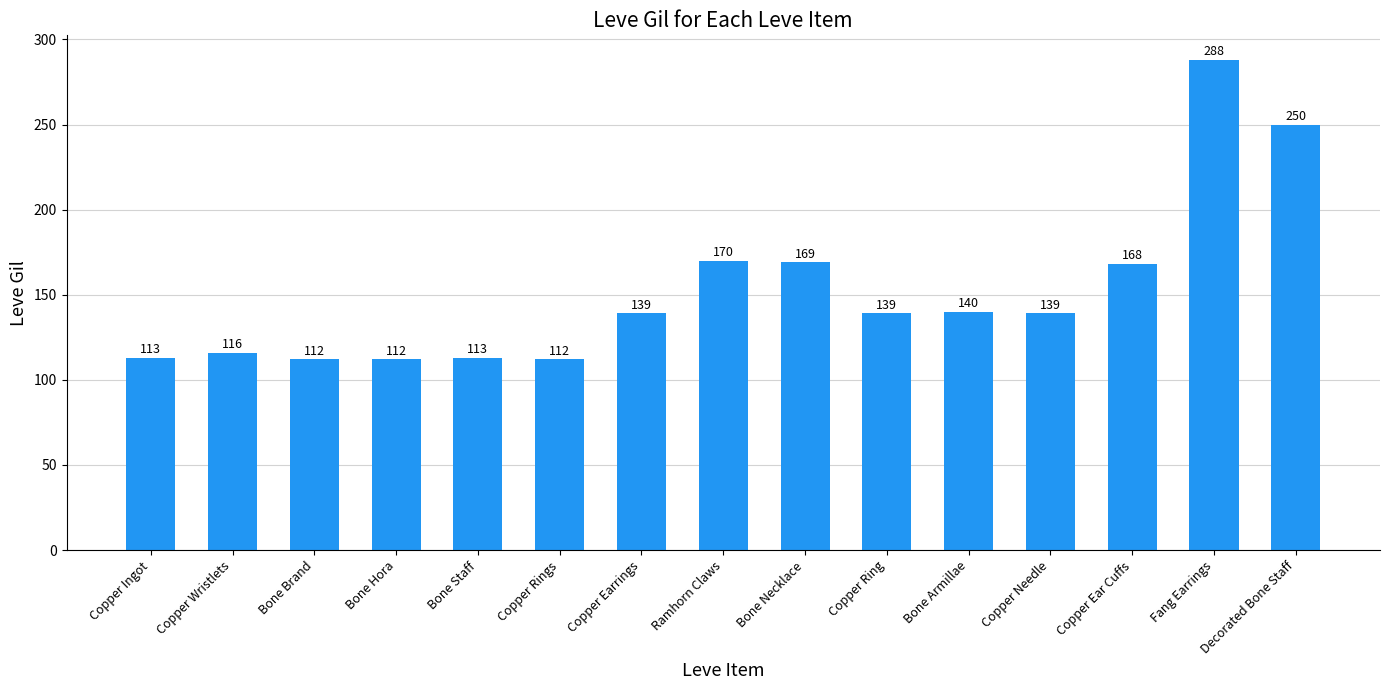

What is the greatest value displayed?

288